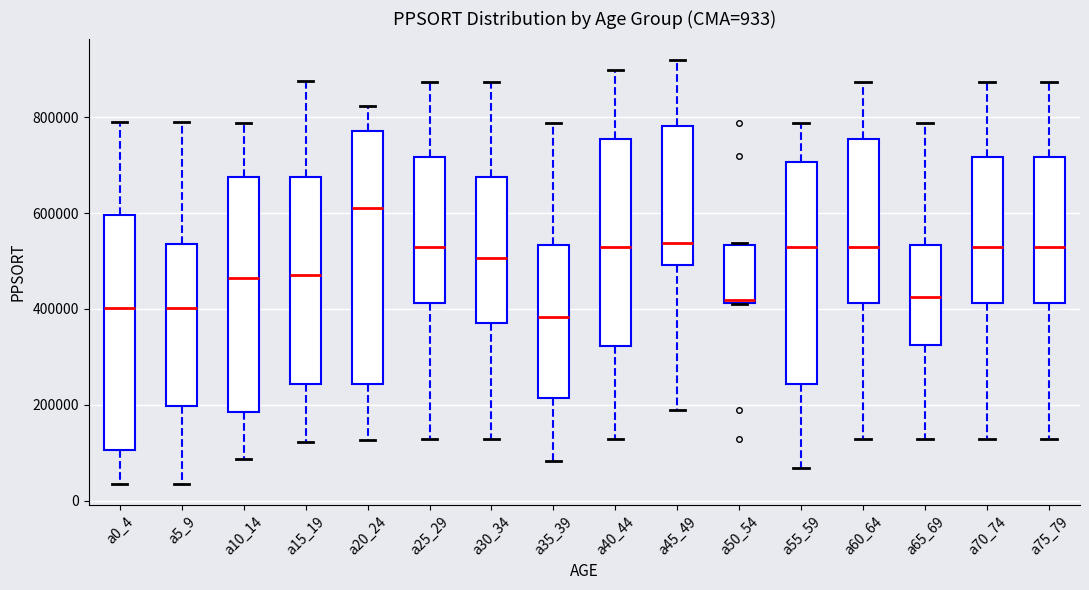

Comparing the boxes themselves (not the whiskers), which one is the tallest?

a20_24